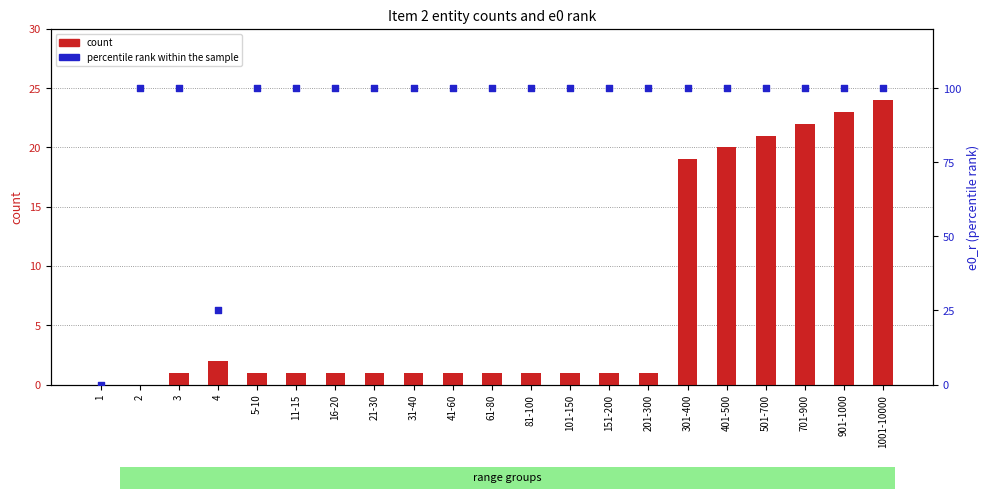

What is the total value across all series at 101-150?

101